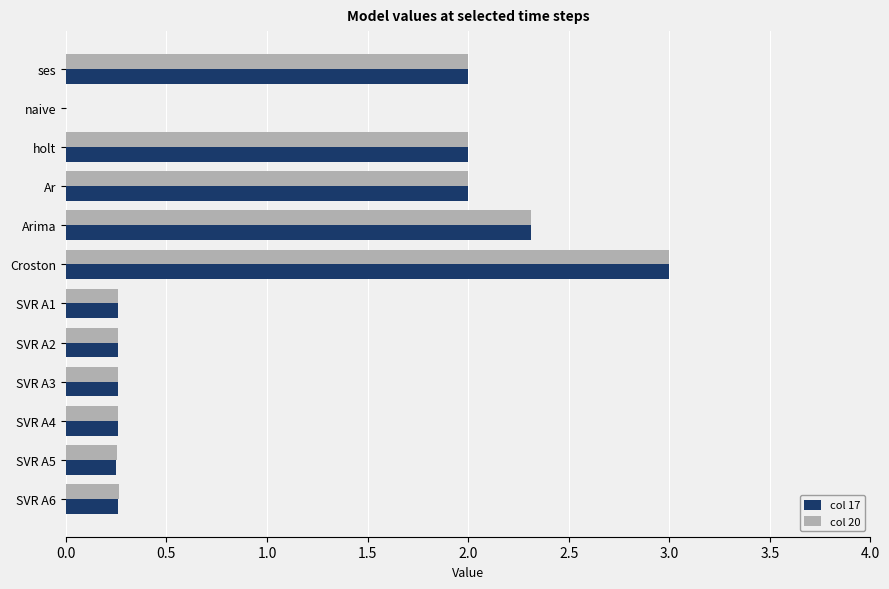

The col 17 series shows 2.0 at ses. True or false?

True